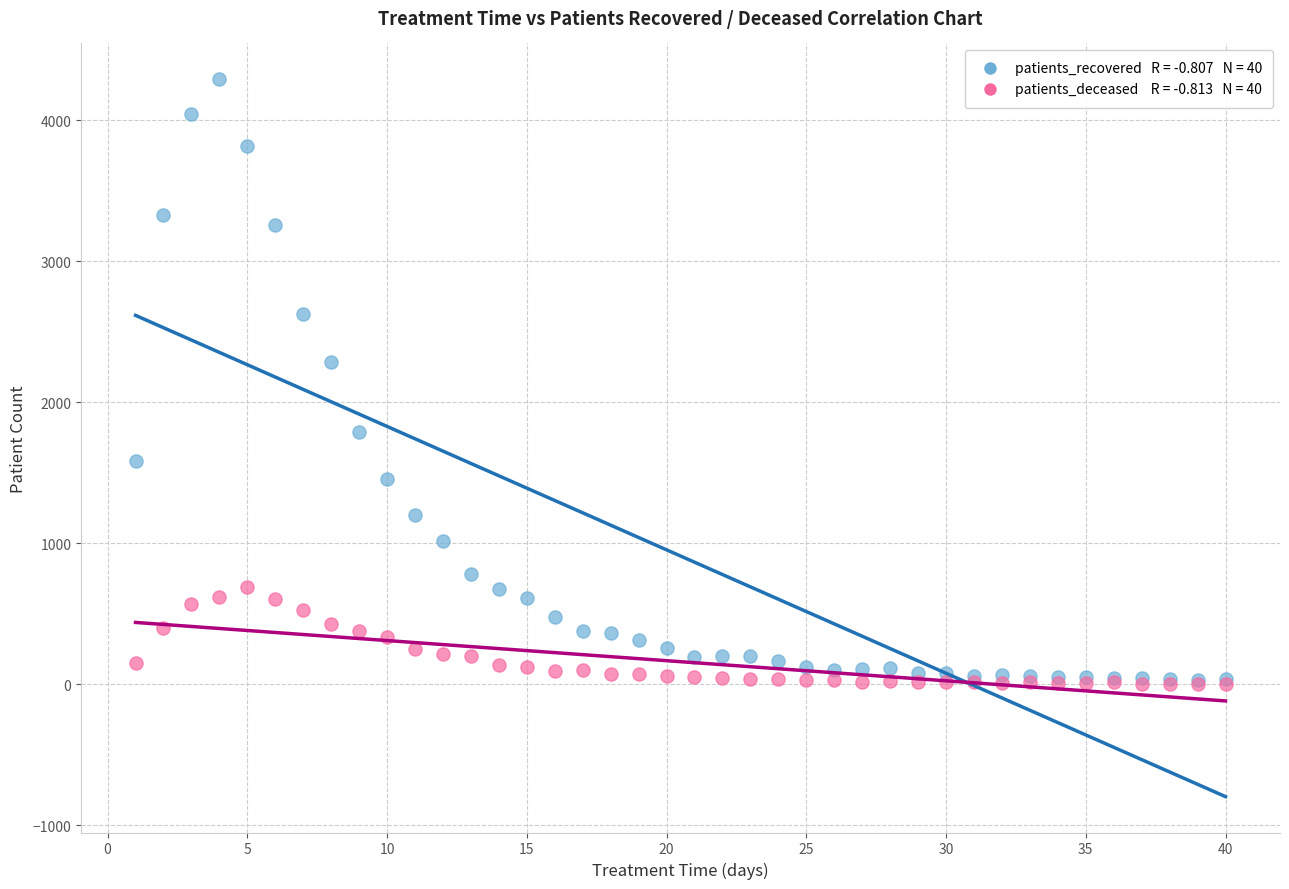

Across all series, what Y value is closest to 2147?

2282